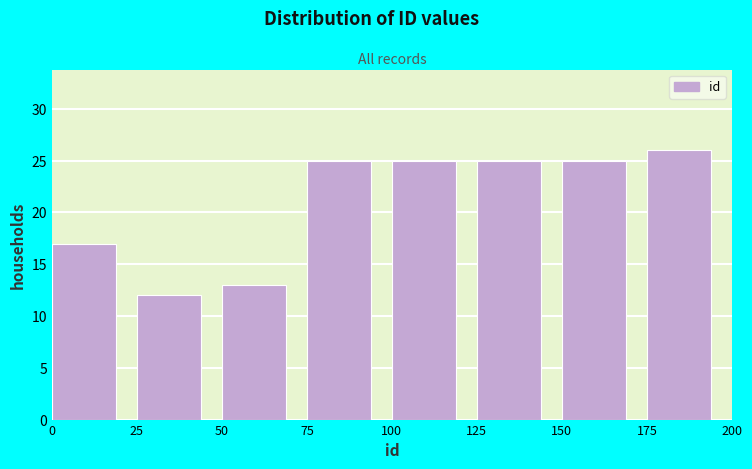

Reading left to right, list every bar in this chart as the range it spans on the x-axis followed by its height. The values are not printed on the chart, so give them approximately, as read against the axis.

0 to 25: 17
25 to 50: 12
50 to 75: 13
75 to 100: 25
100 to 125: 25
125 to 150: 25
150 to 175: 25
175 to 200: 26